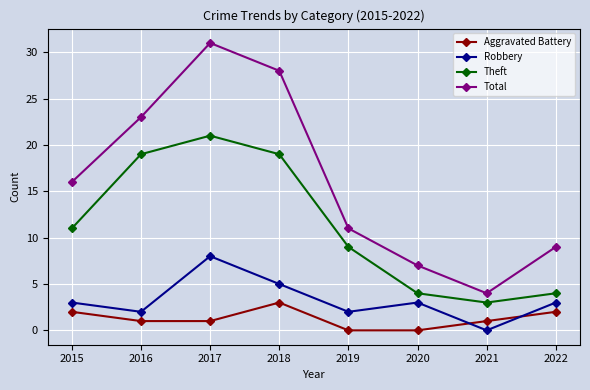

At which category does Aggravated Battery reach its first local peak?

2018